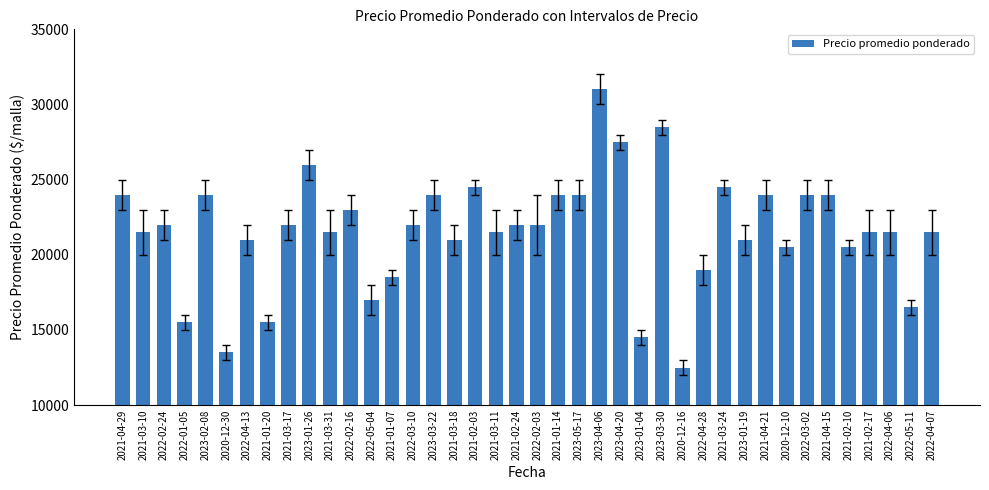

Which has a higher value, 2023-03-30 or 2021-03-31?

2023-03-30